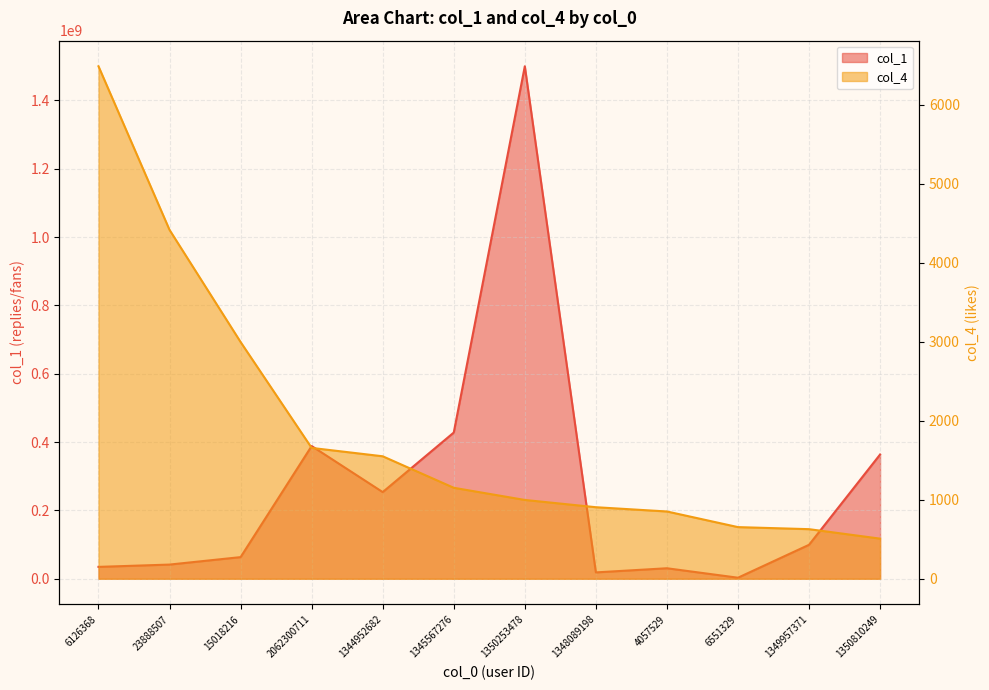

Is it true that col_4 equals 998 at 1350253478?

True